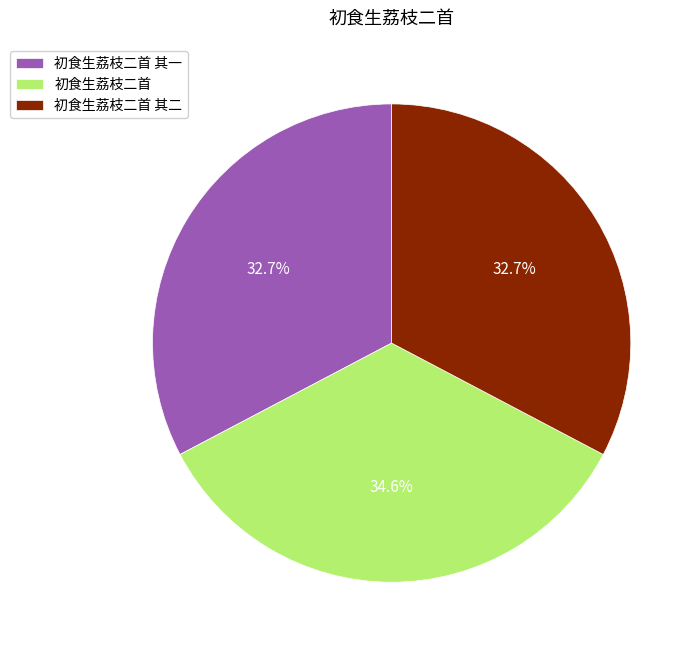

To the nearest percent, what is the average slice percentage?

33%